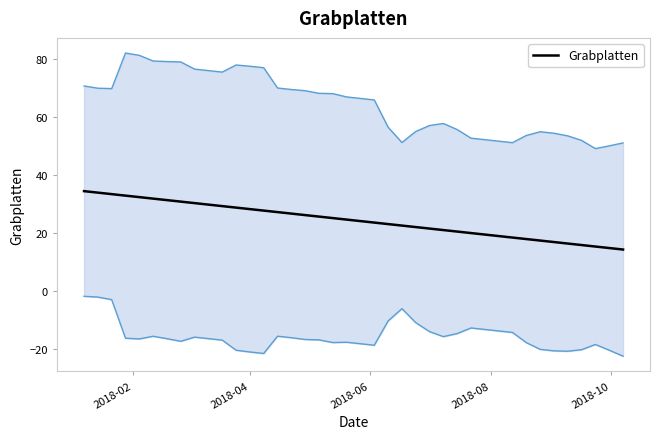

How many lines are shown in the chart?

1